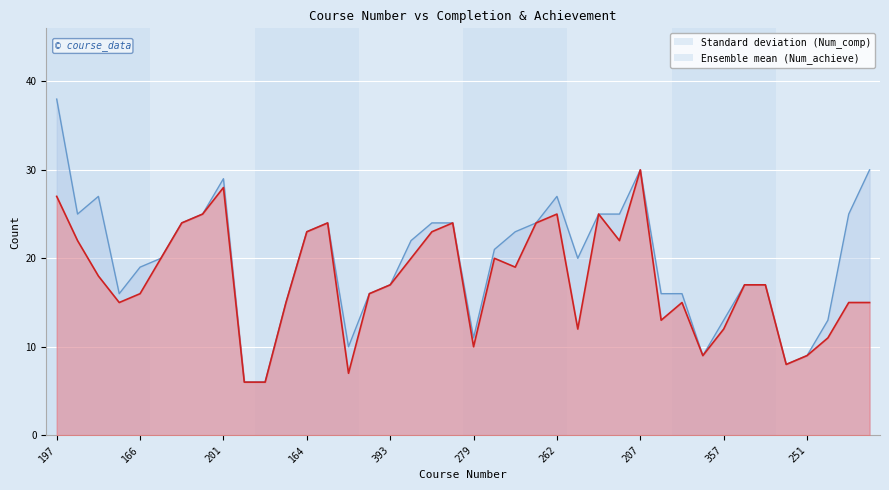

At how many categories does at least one series exceed 14?

31